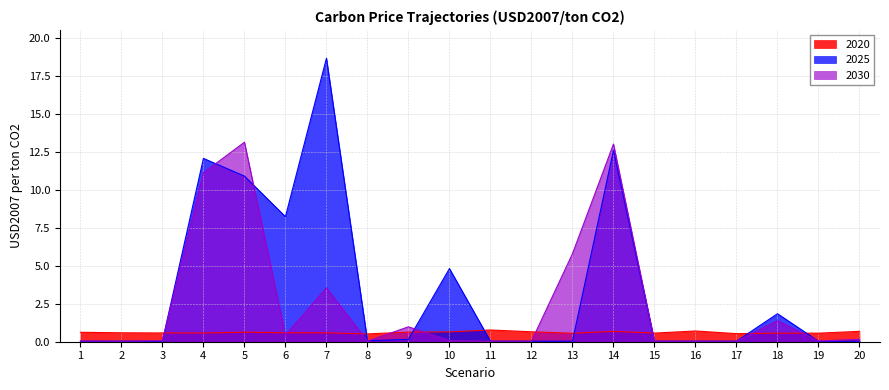

Where is the first local minimum for 2025?

3